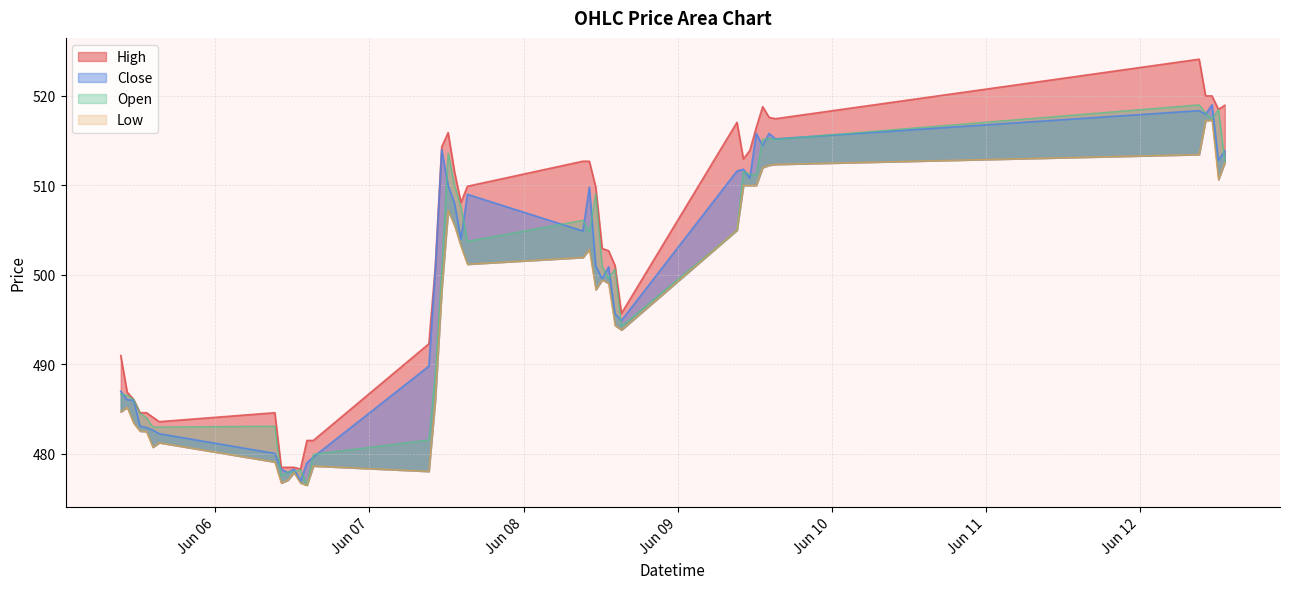

At which category does High reach its first local peak?

2023-06-06 09:15